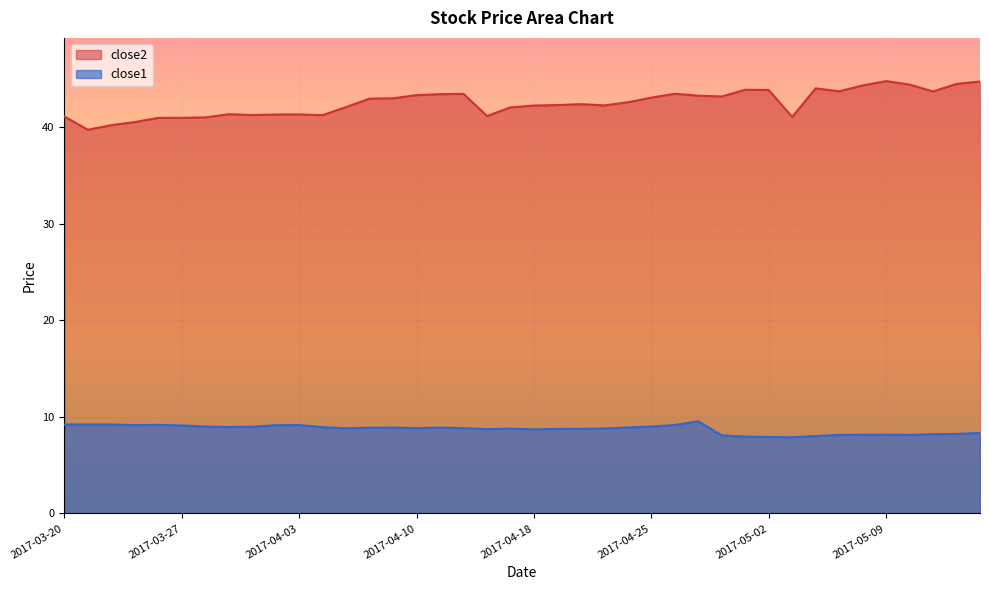

Reading left to right, extract all data points from this chart.

close2: 2017-03-20=41.1	2017-03-21=39.8	2017-03-22=40.2	2017-03-23=40.6	2017-03-24=41.0	2017-03-27=41.0	2017-03-28=41.0	2017-03-29=41.4	2017-03-30=41.3	2017-03-31=41.3	2017-04-03=41.4	2017-04-04=41.3	2017-04-05=42.1	2017-04-06=43.0	2017-04-07=43.0	2017-04-10=43.4	2017-04-11=43.5	2017-04-12=43.5	2017-04-13=41.2	2017-04-17=42.1	2017-04-18=42.3	2017-04-19=42.3	2017-04-20=42.4	2017-04-21=42.3	2017-04-24=42.6	2017-04-25=43.1	2017-04-26=43.5	2017-04-27=43.3	2017-04-28=43.2	2017-05-01=43.9	2017-05-02=43.9	2017-05-03=41.1	2017-05-04=44.1	2017-05-05=43.8	2017-05-08=44.4	2017-05-09=44.8	2017-05-10=44.4	2017-05-11=43.7	2017-05-12=44.5	2017-05-15=44.8
close1: 2017-03-20=9.2	2017-03-21=9.2	2017-03-22=9.2	2017-03-23=9.2	2017-03-24=9.2	2017-03-27=9.1	2017-03-28=9.0	2017-03-29=9.0	2017-03-30=9.0	2017-03-31=9.1	2017-04-03=9.2	2017-04-04=8.9	2017-04-05=8.8	2017-04-06=8.9	2017-04-07=8.9	2017-04-10=8.8	2017-04-11=8.9	2017-04-12=8.8	2017-04-13=8.7	2017-04-17=8.8	2017-04-18=8.7	2017-04-19=8.8	2017-04-20=8.8	2017-04-21=8.8	2017-04-24=8.9	2017-04-25=9.0	2017-04-26=9.2	2017-04-27=9.6	2017-04-28=8.1	2017-05-01=8.0	2017-05-02=7.9	2017-05-03=7.9	2017-05-04=8.0	2017-05-05=8.1	2017-05-08=8.2	2017-05-09=8.2	2017-05-10=8.1	2017-05-11=8.2	2017-05-12=8.2	2017-05-15=8.3